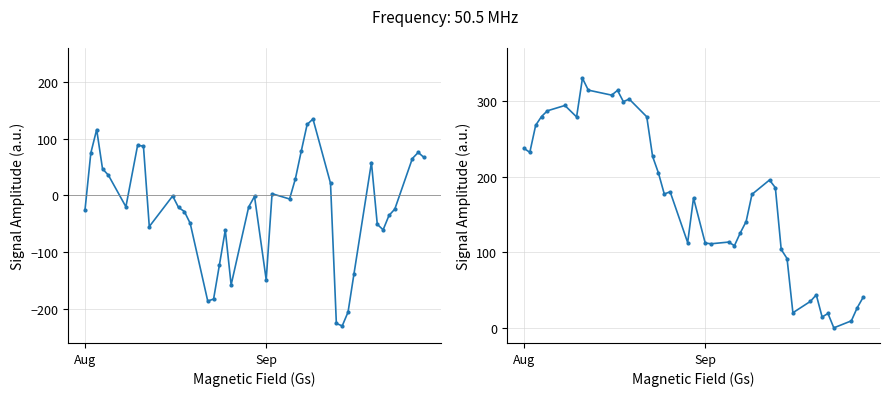

What is the maximum value shown in the chart?

330.0